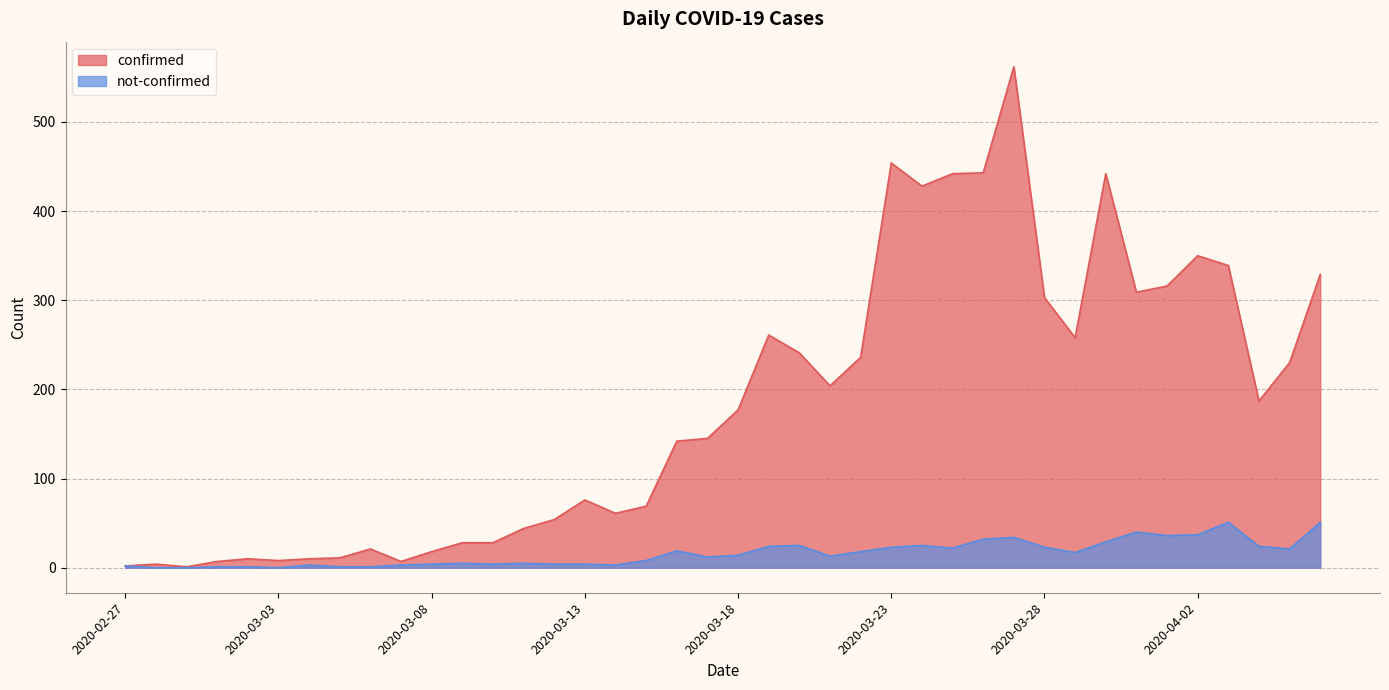

What is the difference between the confirmed values at 2020-03-17 and 2020-03-18?

32